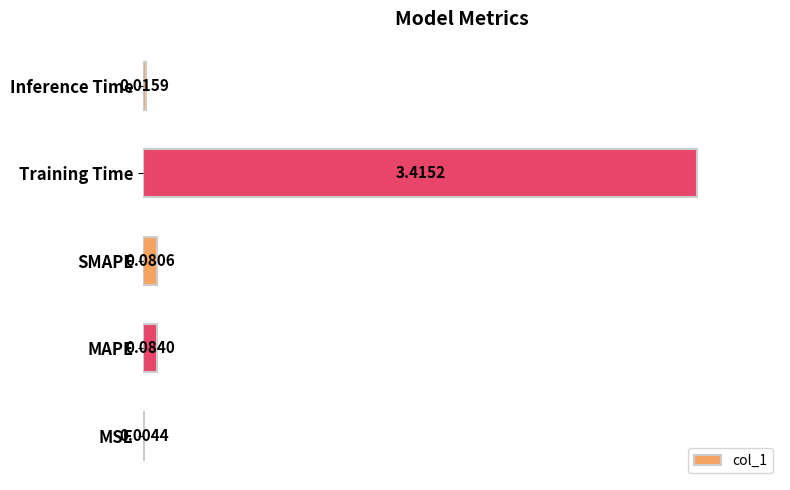

At which label is the value closest to 1?

MAPE